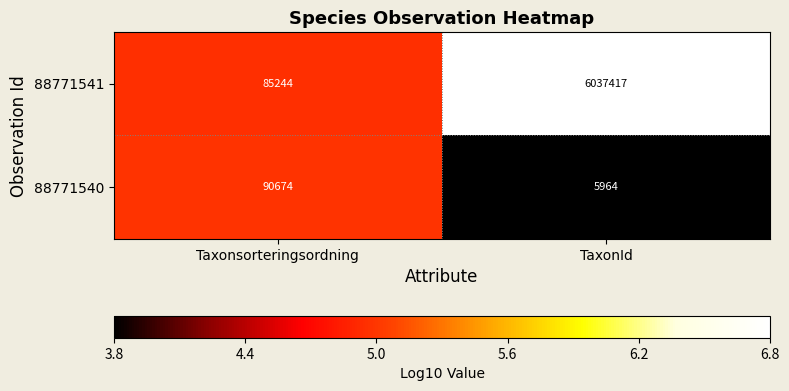

List the series in order of their overall mean, highest first.

88771541, 88771540